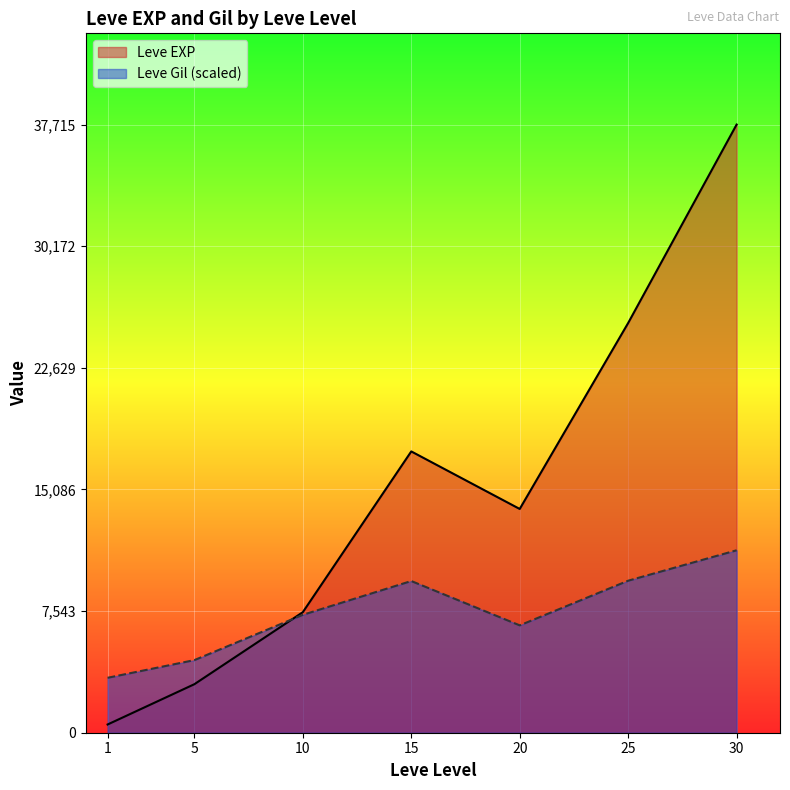

True or false: Leve EXP and Leve Gil cross at least once.

True